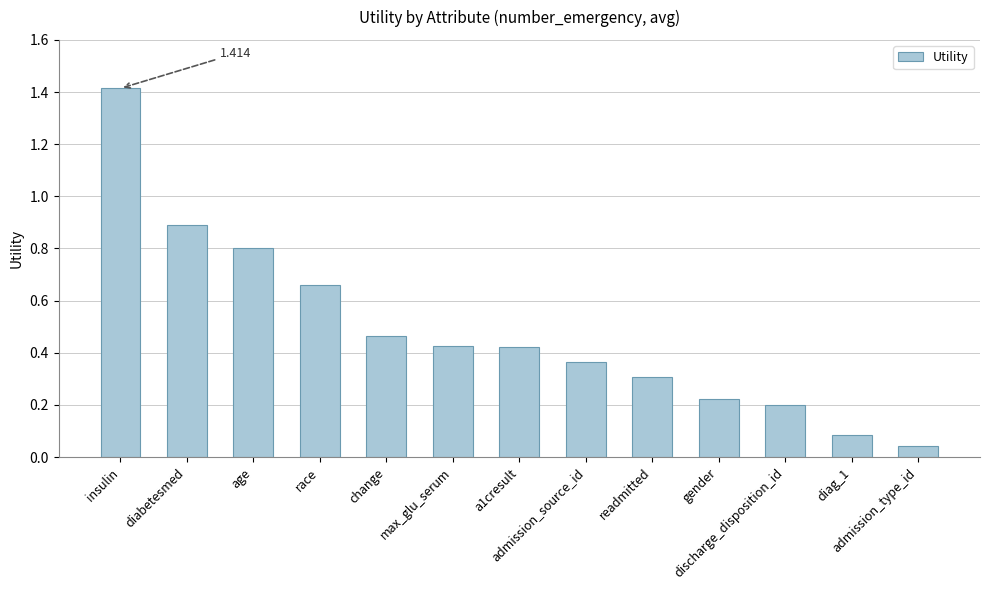

What is the sum of all values?

6.3